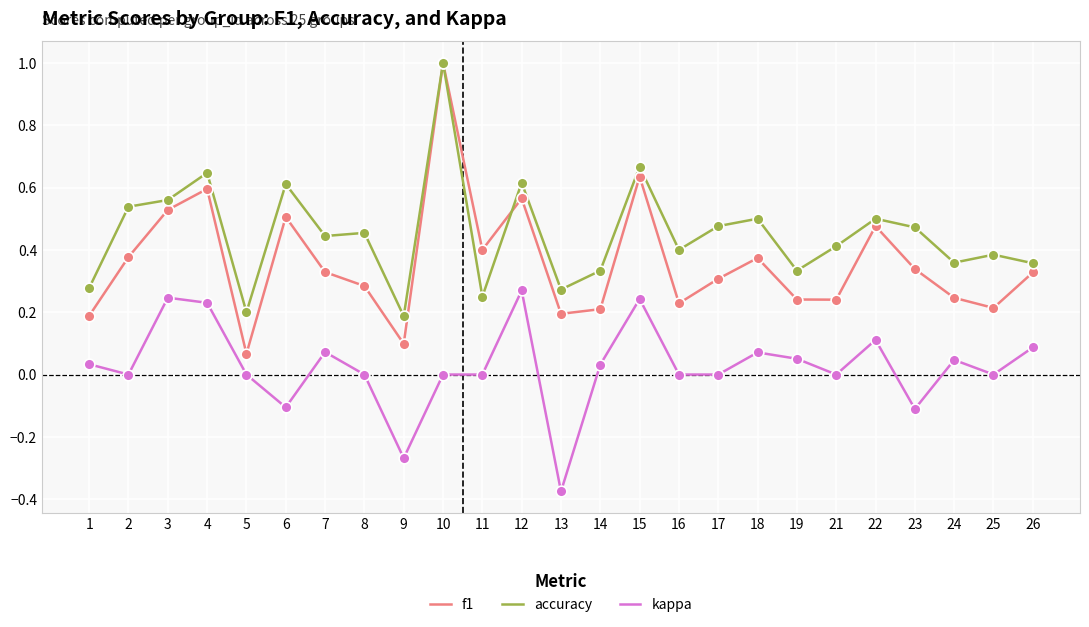

Which series changed the most between 3 and 26?

accuracy